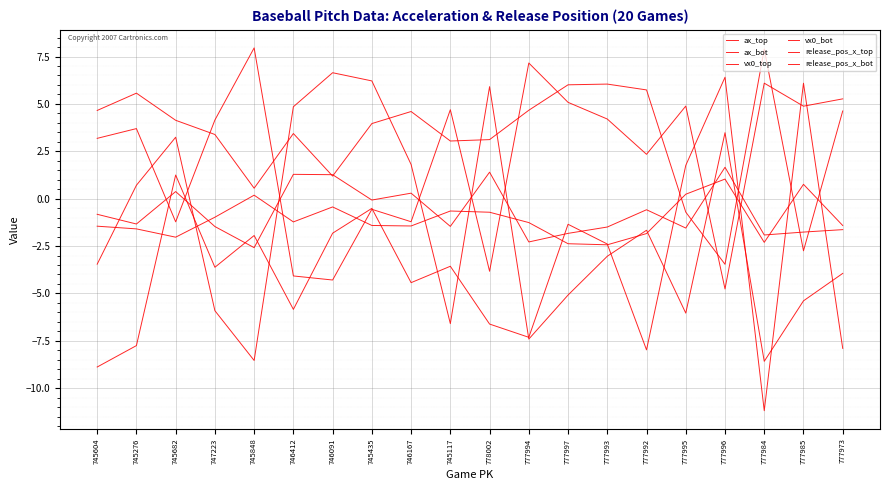

Reading left to right, transcribe all the data shown in this chart.

ax_top: -8.9	-7.8	1.2	-3.6	-1.9	-5.8	-1.8	-0.5	-4.4	-3.6	-6.6	-7.3	-1.4	-2.4	-8.0	1.8	6.4	-11.2	6.1	-7.9
ax_bot: -3.5	0.7	3.2	-5.9	-8.5	4.8	6.6	6.2	1.8	-6.6	5.9	-7.4	-5.1	-3.0	-1.7	-6.0	3.5	-8.6	-5.4	-3.9
vx0_top: 4.7	5.6	4.1	3.4	0.6	3.4	1.2	4.0	4.6	3.0	3.1	4.7	6.0	6.0	5.7	-0.7	-3.5	7.9	-2.8	4.6
vx0_bot: 3.2	3.7	-1.2	4.1	8.0	-4.1	-4.3	-0.6	-1.2	4.7	-3.8	7.2	5.1	4.2	2.3	4.9	-4.8	6.1	4.9	5.3
release_pos_x_top: -1.5	-1.6	-2.0	-1.0	0.2	-1.2	-0.4	-1.4	-1.4	-0.7	-0.7	-1.3	-2.4	-2.4	-1.8	0.2	1.0	-2.3	0.8	-1.4
release_pos_x_bot: -0.8	-1.3	0.4	-1.5	-2.6	1.3	1.3	-0.1	0.3	-1.5	1.4	-2.3	-1.8	-1.5	-0.6	-1.6	1.7	-1.9	-1.8	-1.6